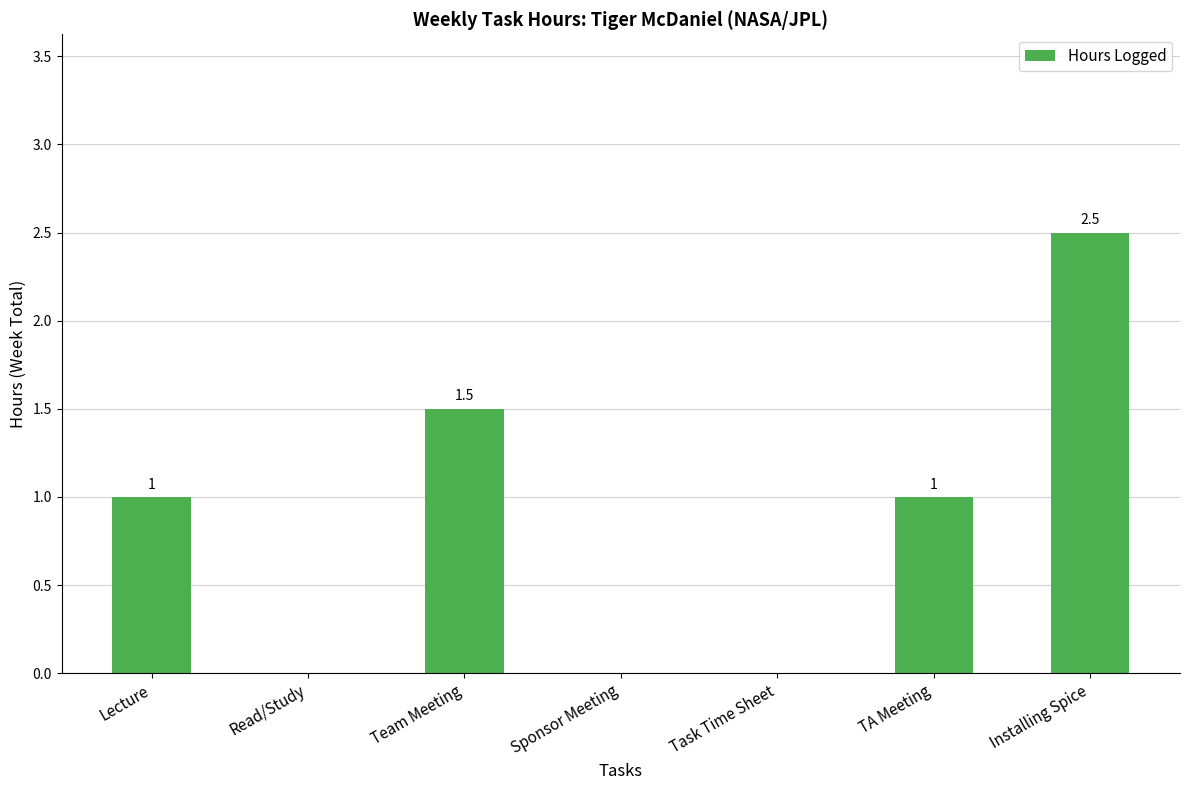

How many values are between 0 and 1?

5